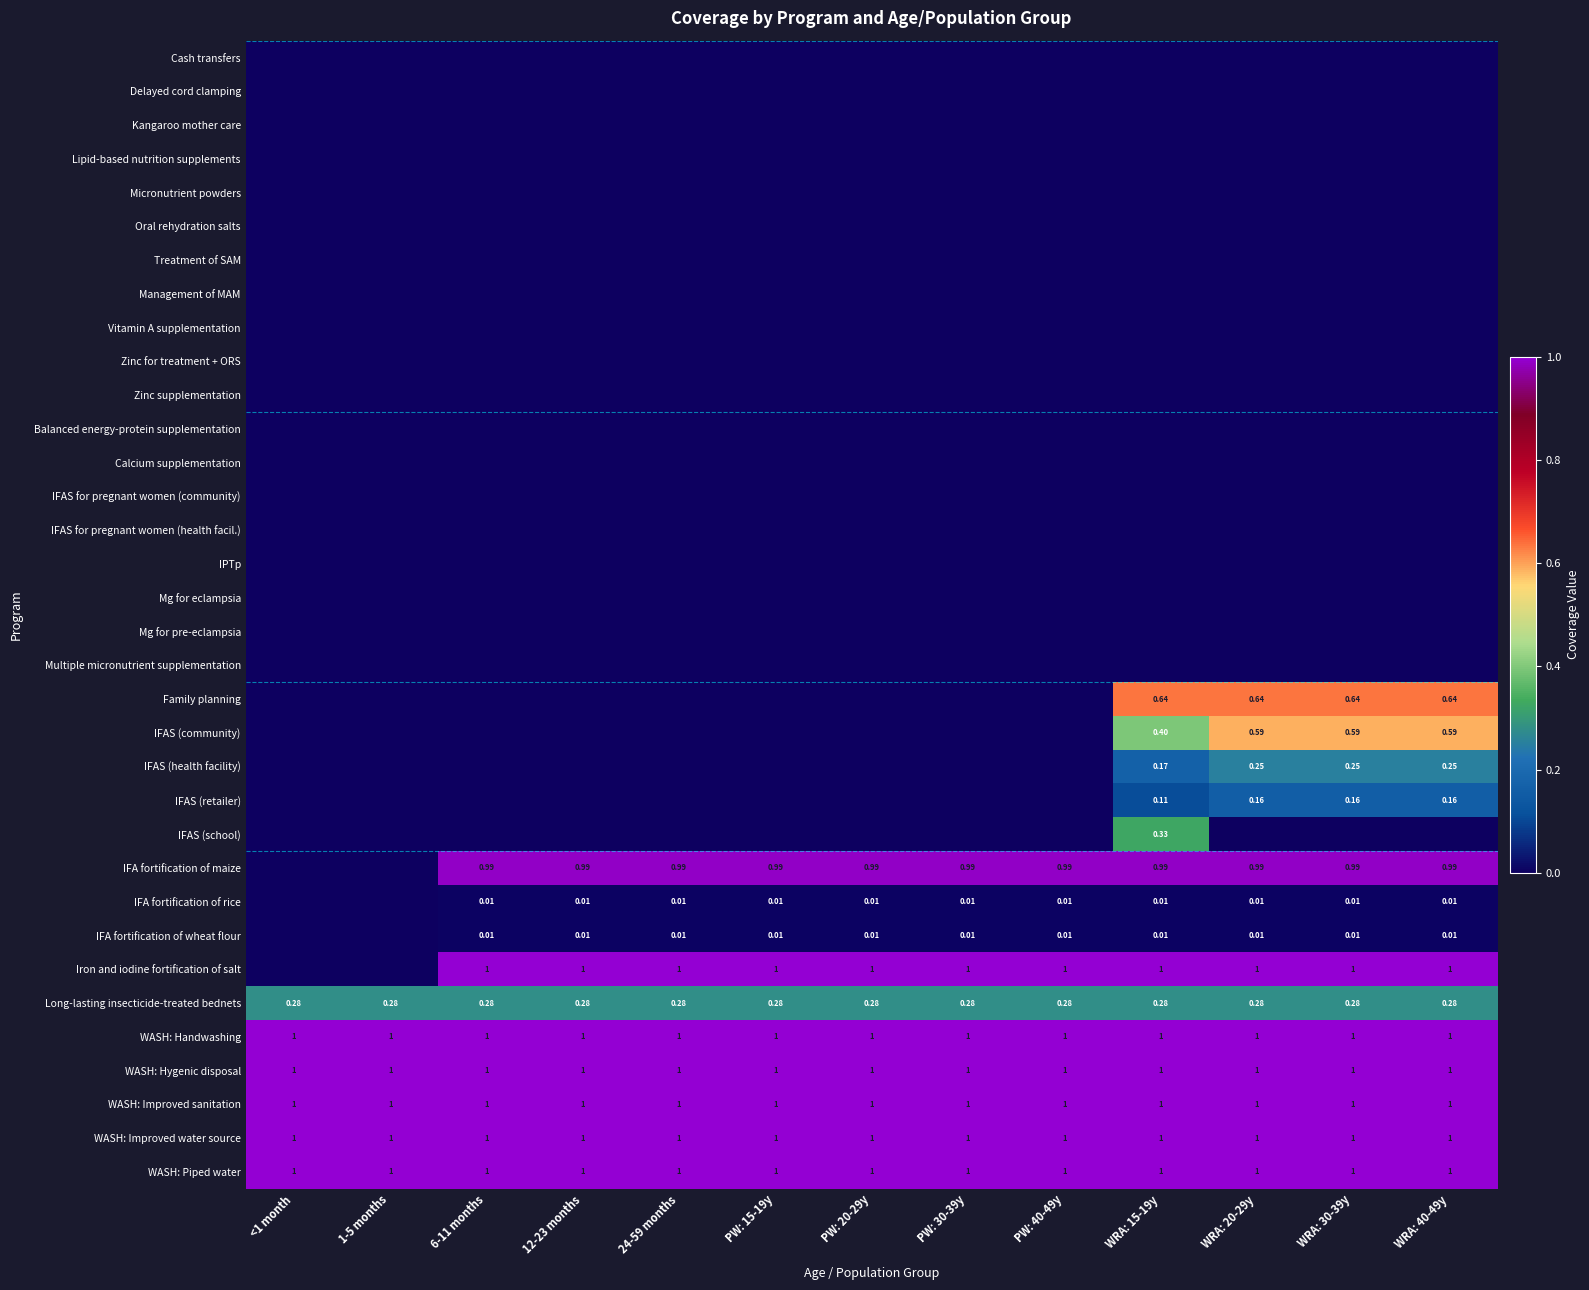

The value of Calcium supplementation at <1 month is 0.0. True or false?

True